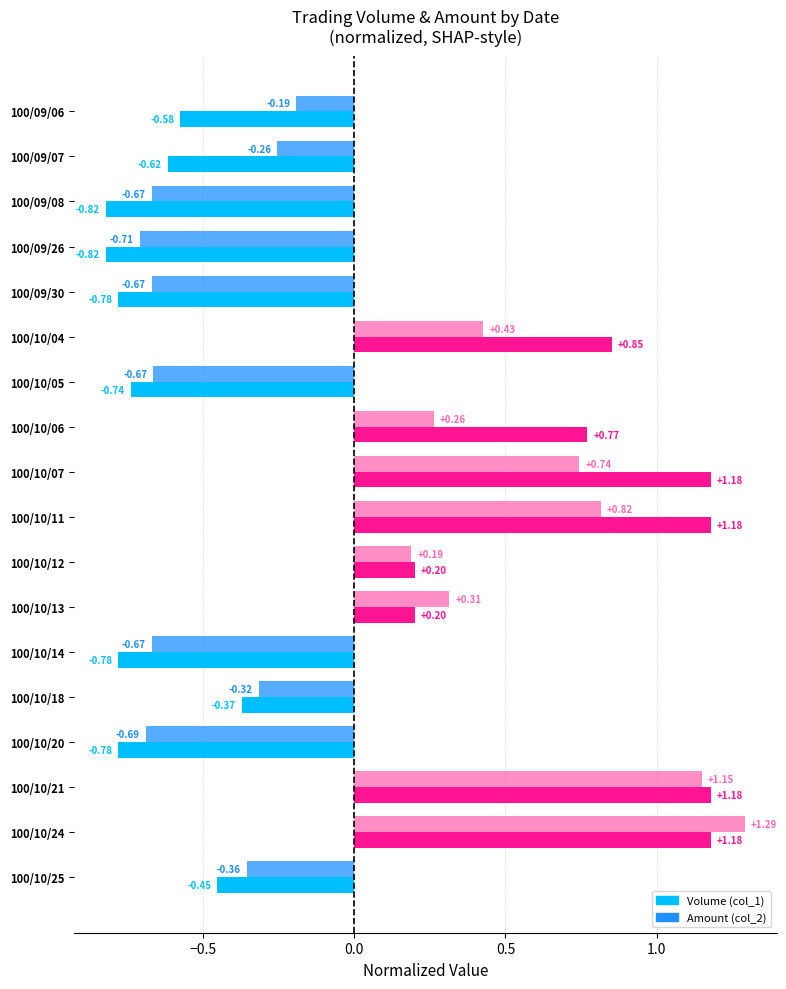

How many negative values does the Volume (col_1) series have?

10